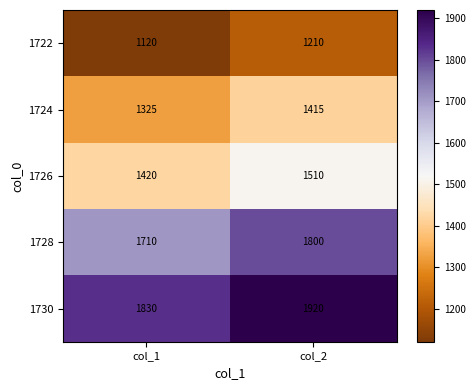

What is the difference between the 1724 values at col_1 and col_2?

90